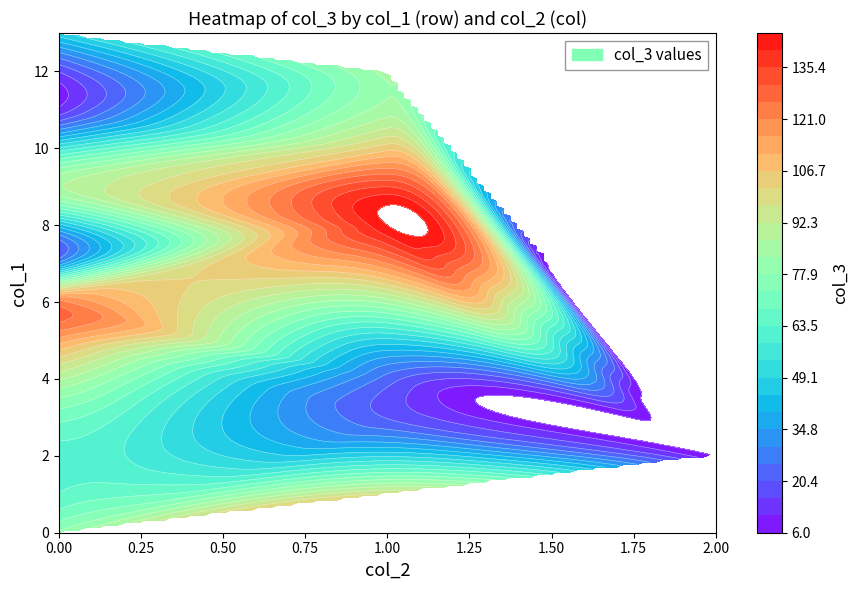

Reading left to right, transcribe all the data shown in this chart.

0: 0=79	1=98	2=6	3=20	4=23	5=114	6=123	7=32	8=145	9=87	10=105	11=12	12=85	13=48
col_1: 0=0	1=1	2=2	3=3	4=4	5=5	6=6	7=7	8=8	9=9	10=10	11=11	12=12	13=13
col_2: 0=0	1=1	2=2	3=1	4=1	5=0	6=0	7=0	8=1	9=0	10=1	11=0	12=1	13=0